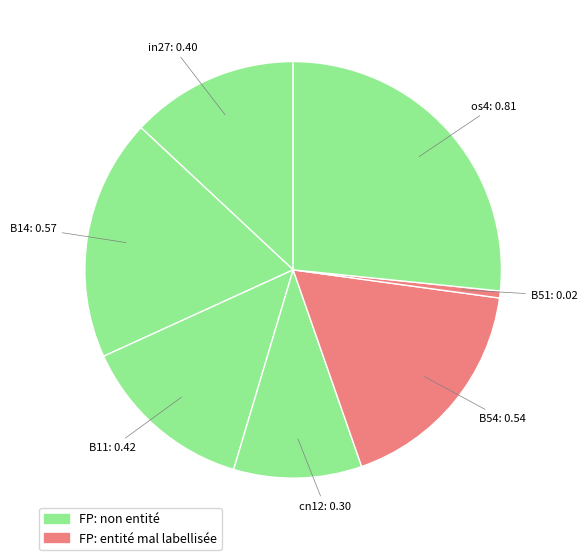

Rank the categories by value from lowest to highest.

B51, cn12, in27, B11, B54, B14, os4